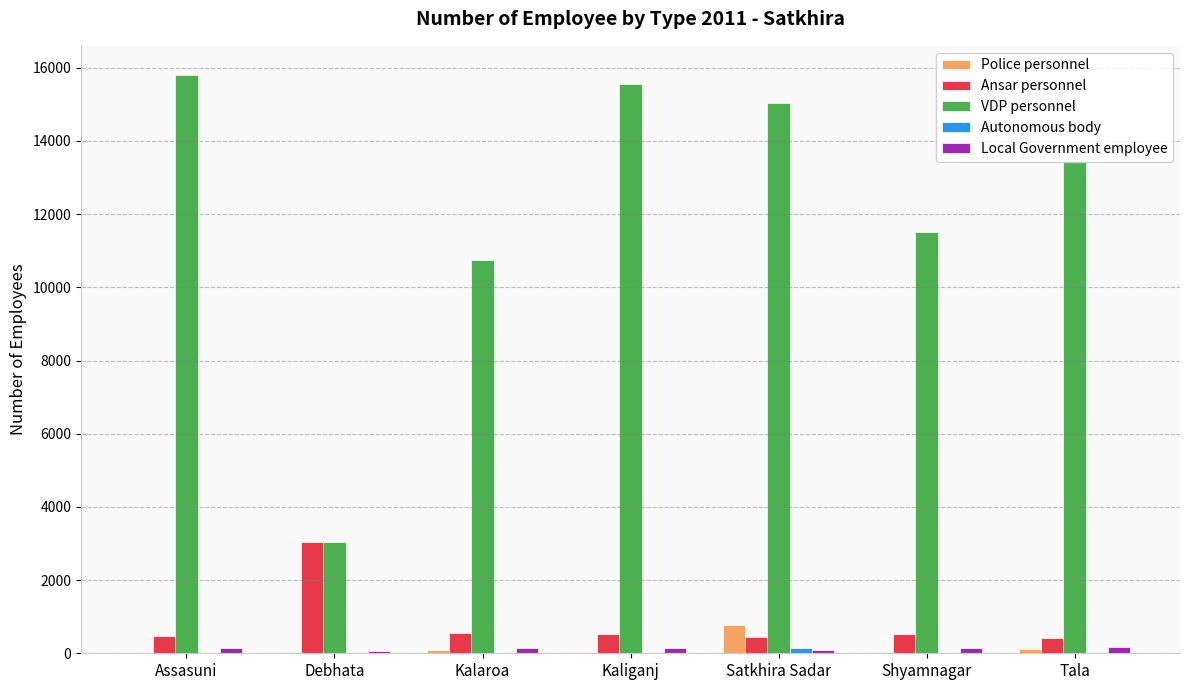

At which category does the chart reach its peak across all series?

Assasuni